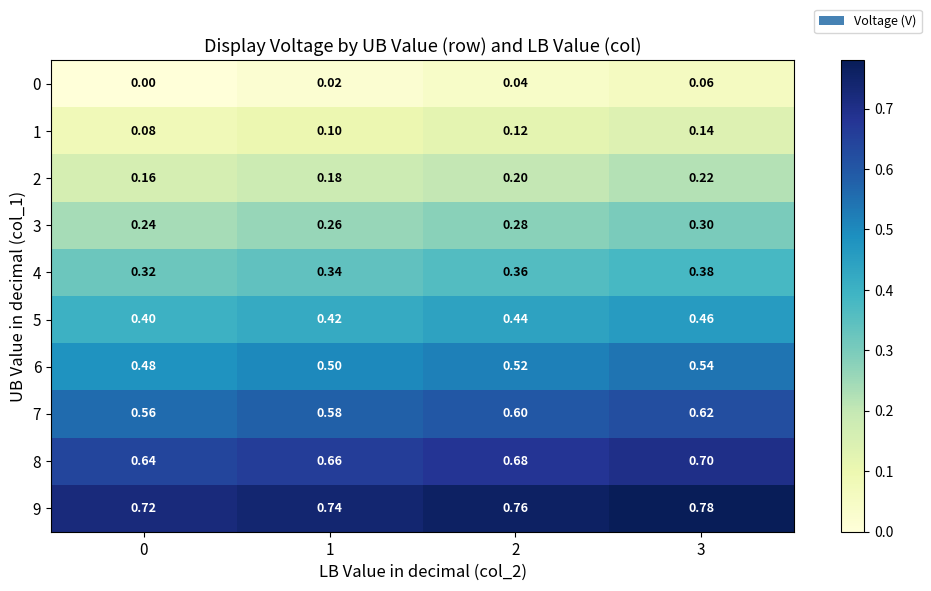

Count the number of categories in the chart.

4